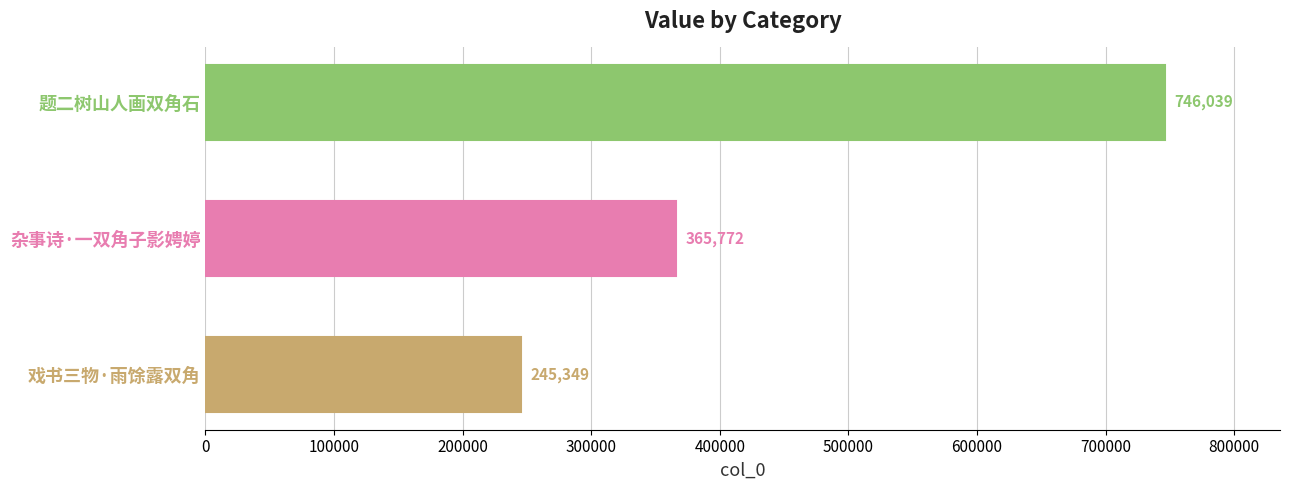

Is it true that the value at 戏书三物·雨馀露双角 is 245349?

True